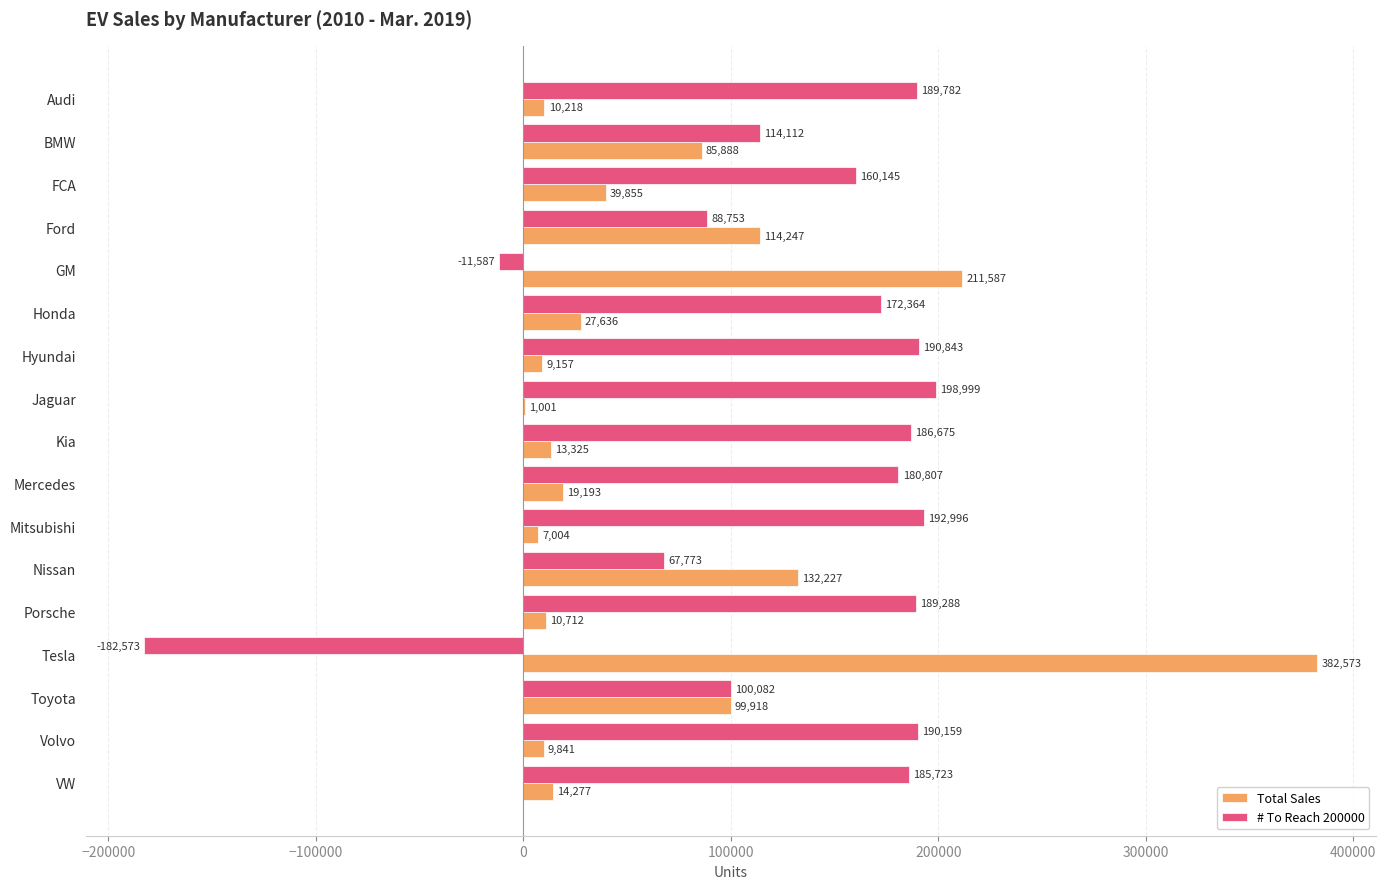

What is the approximate value of Total Sales at GM?

211587